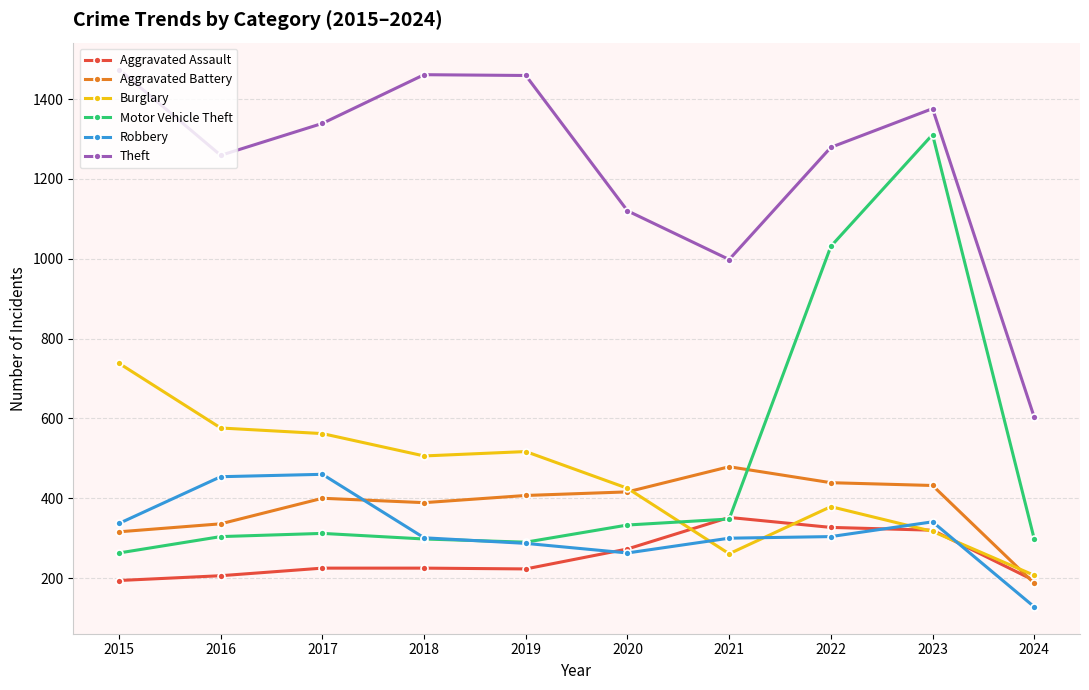

Is this an area chart (filled region under the line)?

No